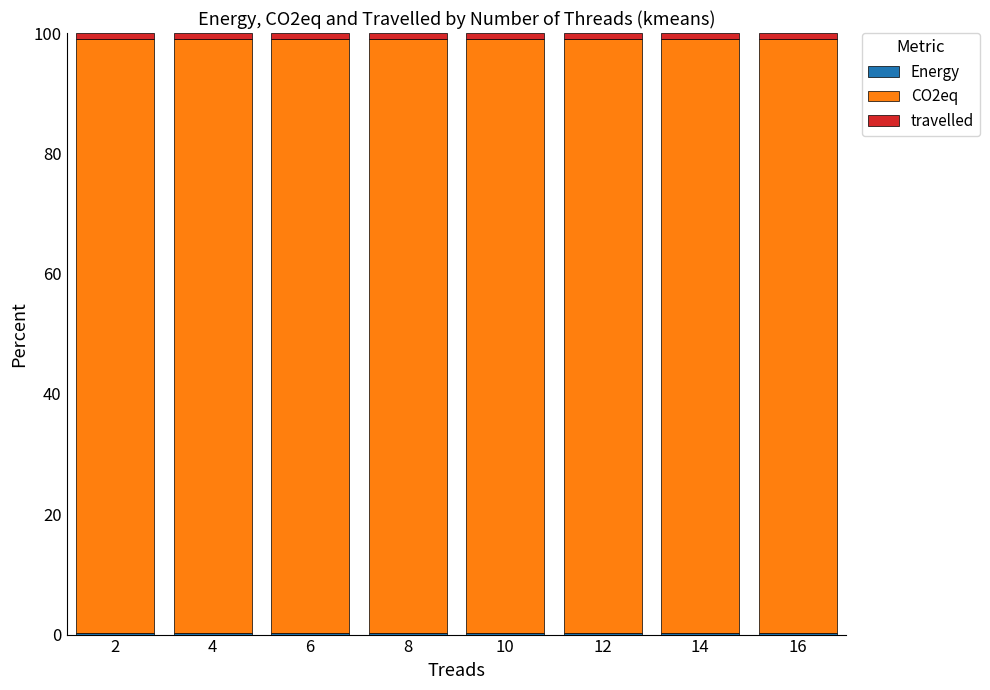

What is the value of the Energy bar at the 5th from the left?

0.2